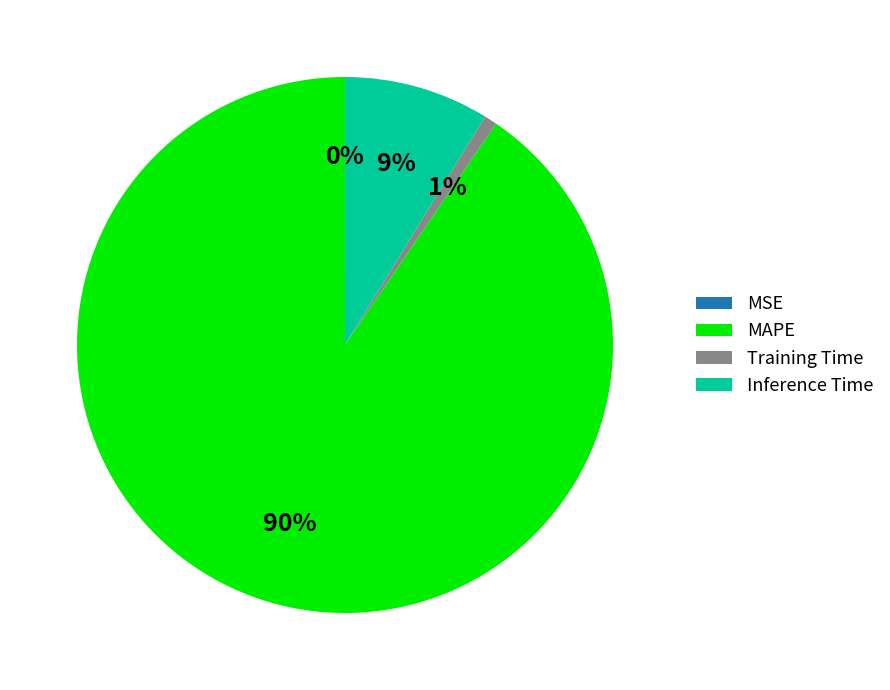

Is it true that MAPE is 99% of the pie?

False